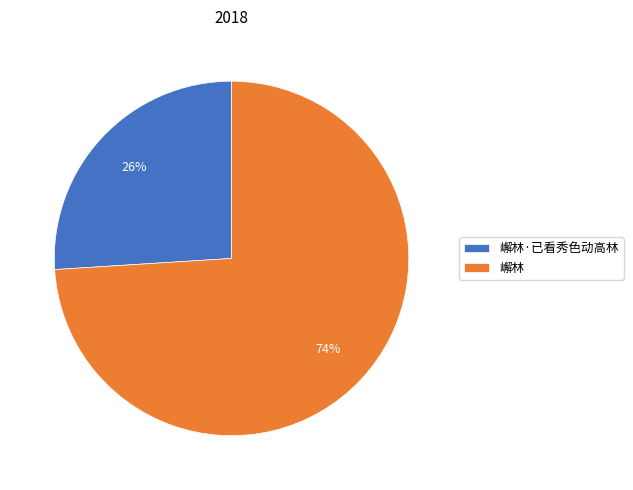

Is it true that 嶰林 is 87% of the pie?

False